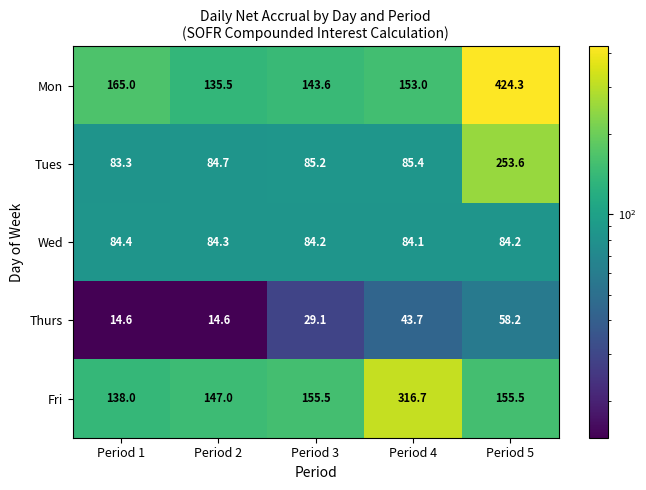

What is the difference between the second highest and second lowest values in the Thurs series?

29.1